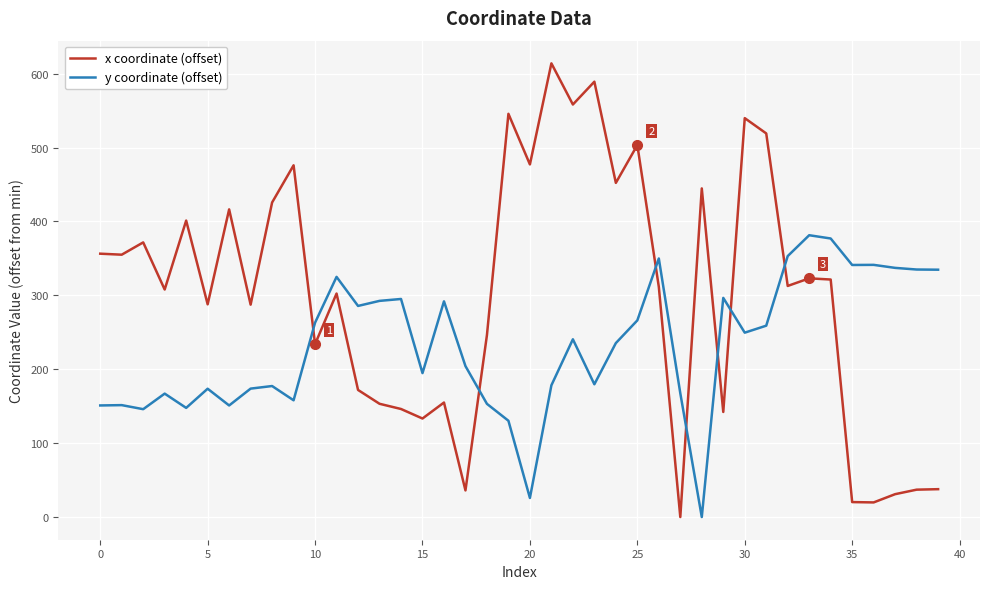

True or false: x coordinate (offset) and y coordinate (offset) intersect in this chart.

True